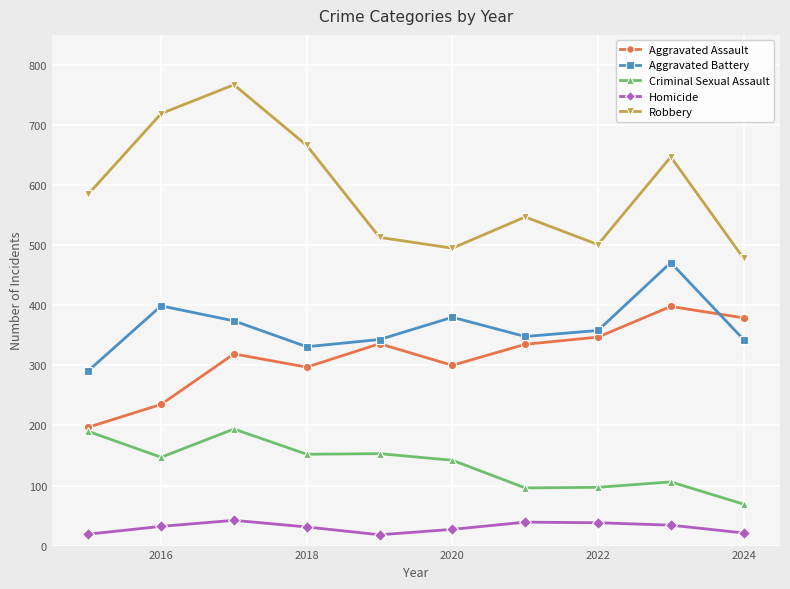

What is the average value of the Criminal Sexual Assault series?

135